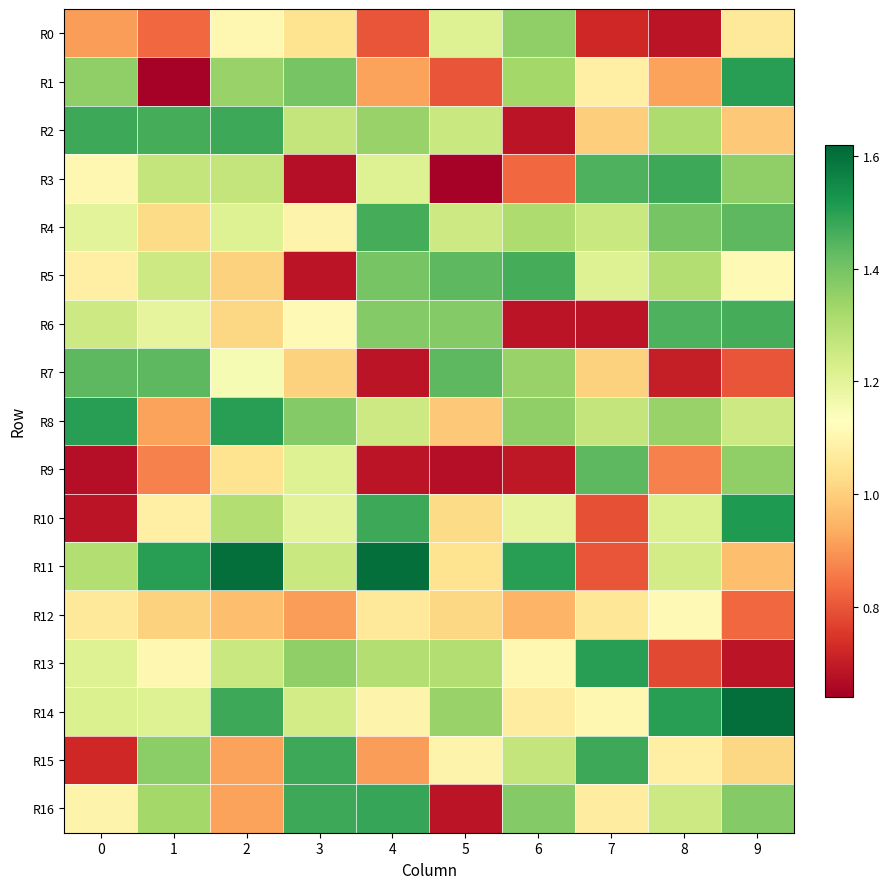

Between 2 and 3, which series saw the biggest shift?

R3